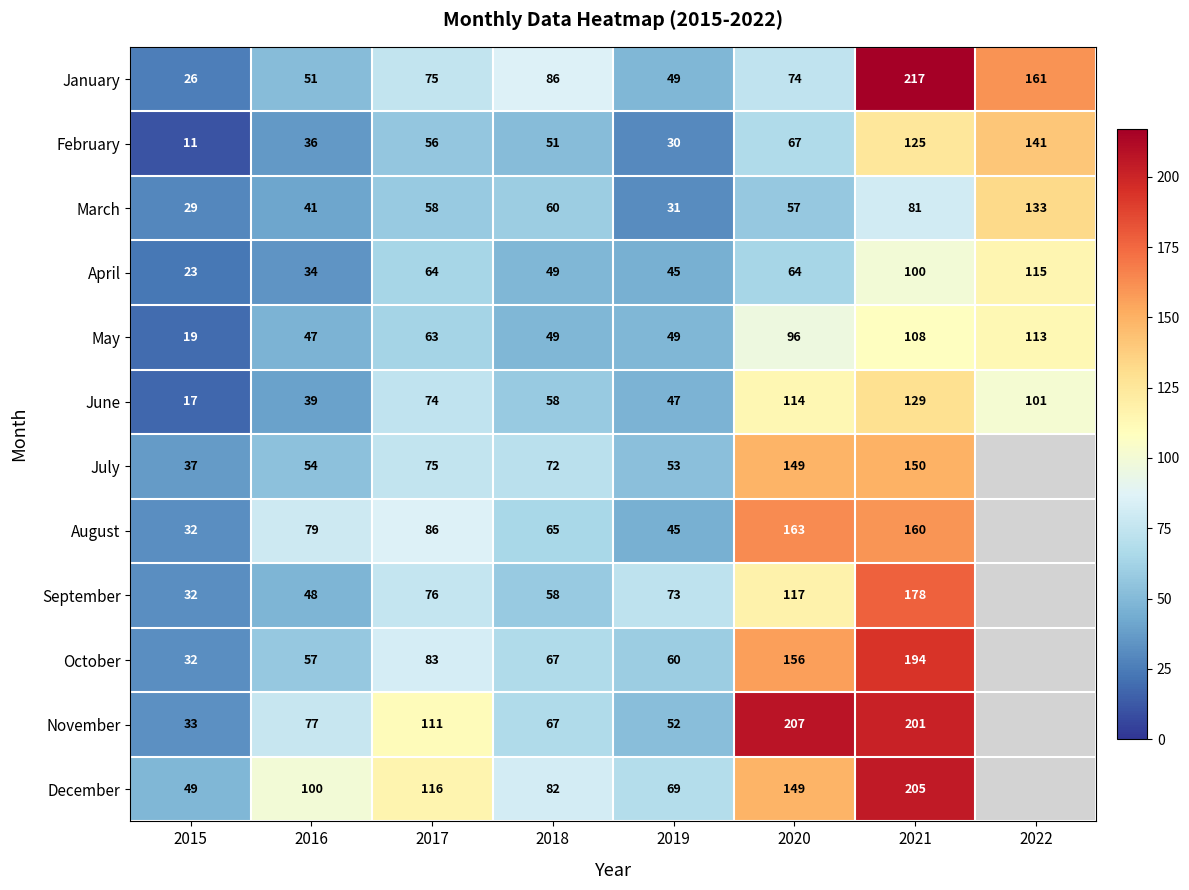

What is the approximate value of May at 2022, to the nearest 10?

110